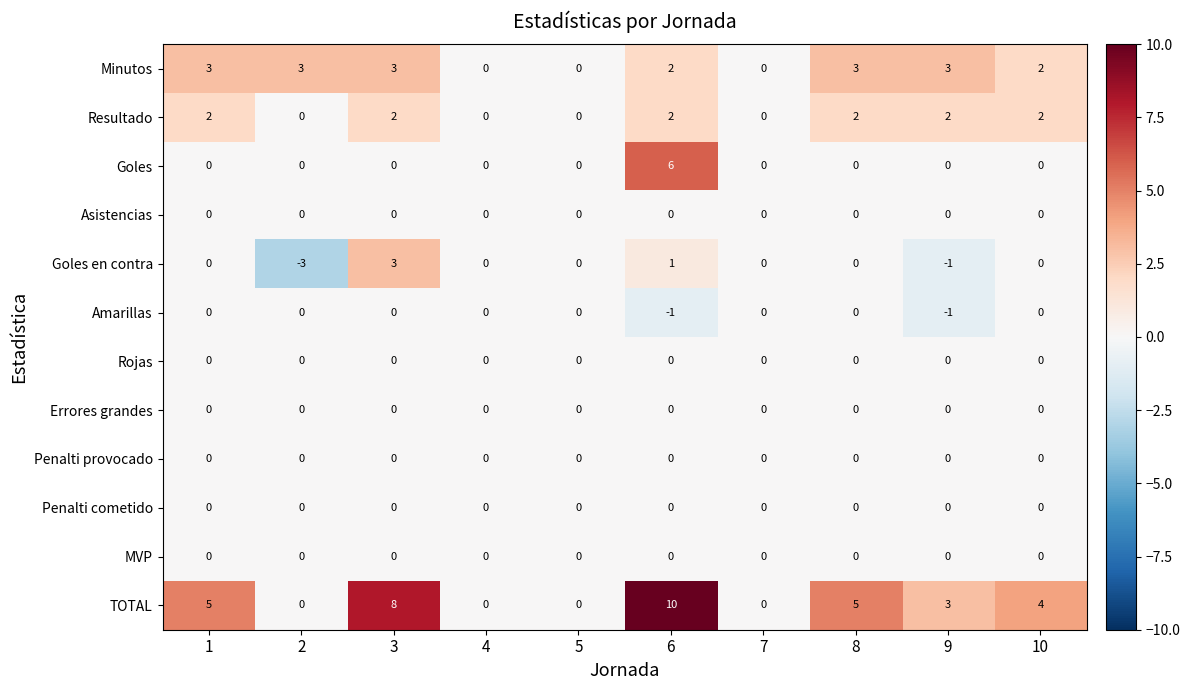

What value does the TOTAL series have at 10, to the nearest 5?

5